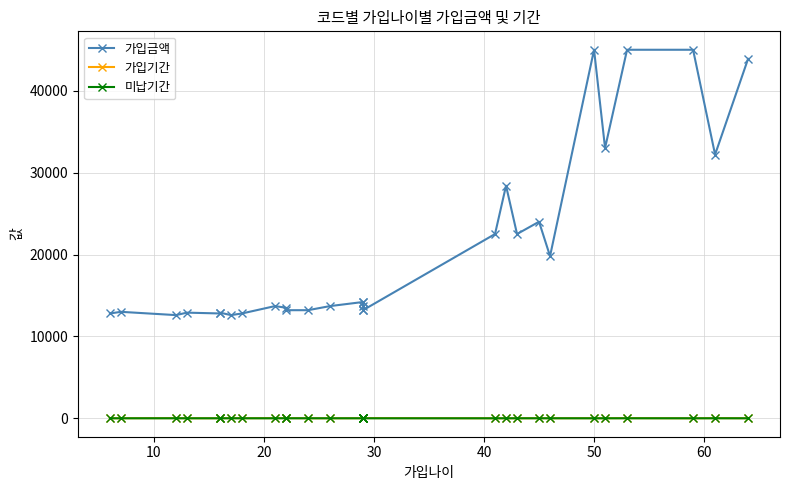

Is the value of 가입금액 at 21 greater than the value of 가입기간 at 26?

Yes